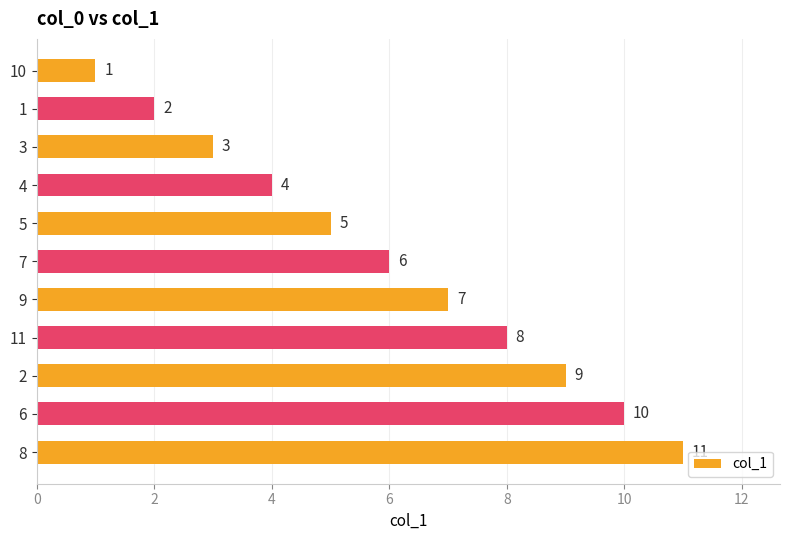

What is the approximate value at 6, to the nearest 10?

10